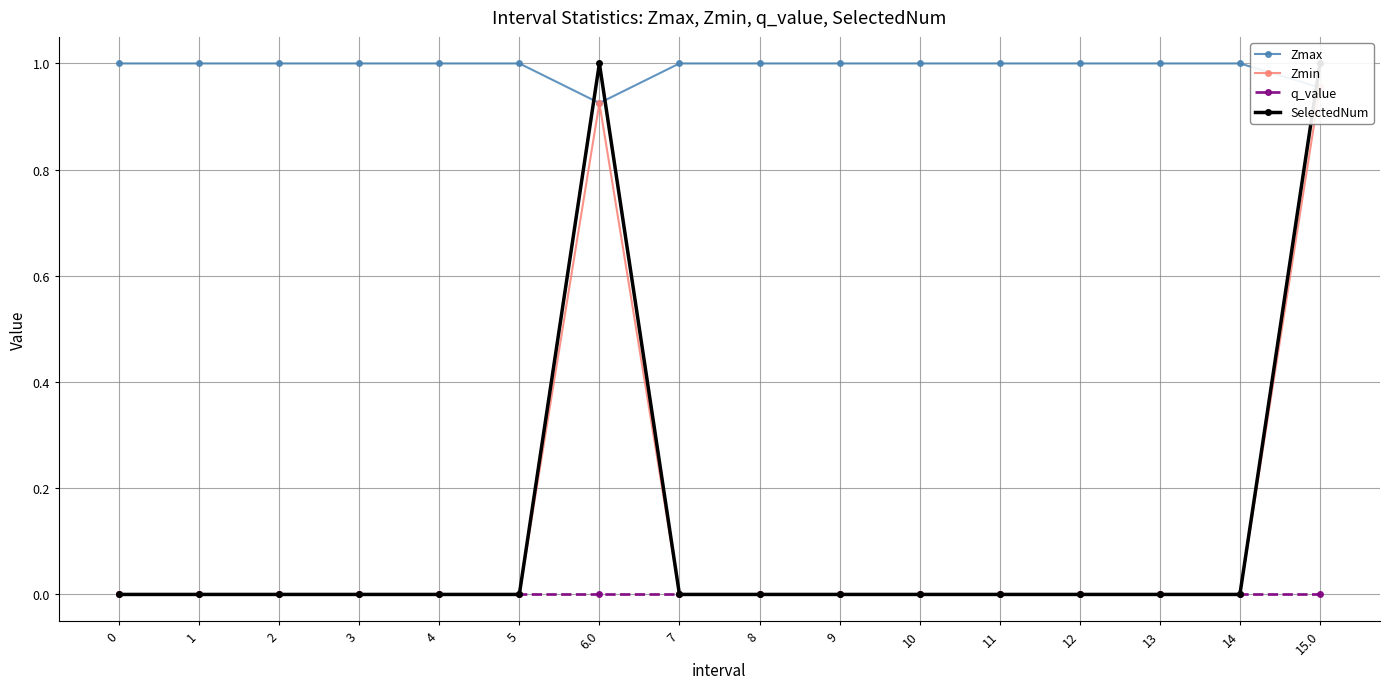

True or false: SelectedNum and Zmin intersect in this chart.

False